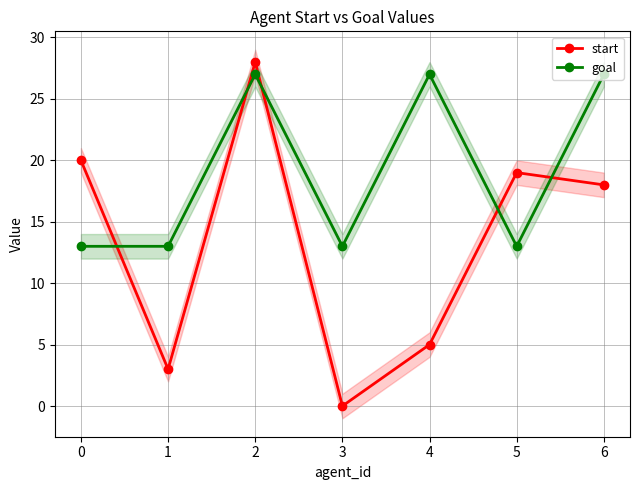

True or false: goal has a value of 21 at 3.

False